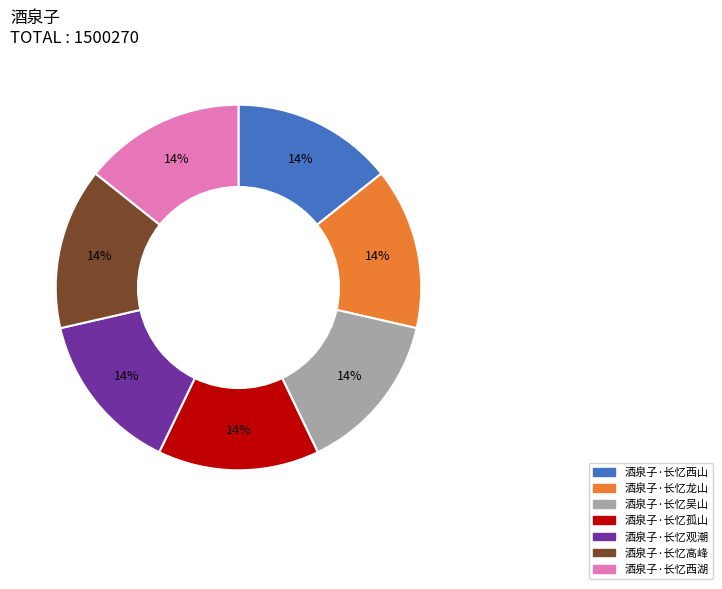

To the nearest percent, what is the combined percentage of 酒泉子·长忆吴山 and 酒泉子·长忆西山?

29%